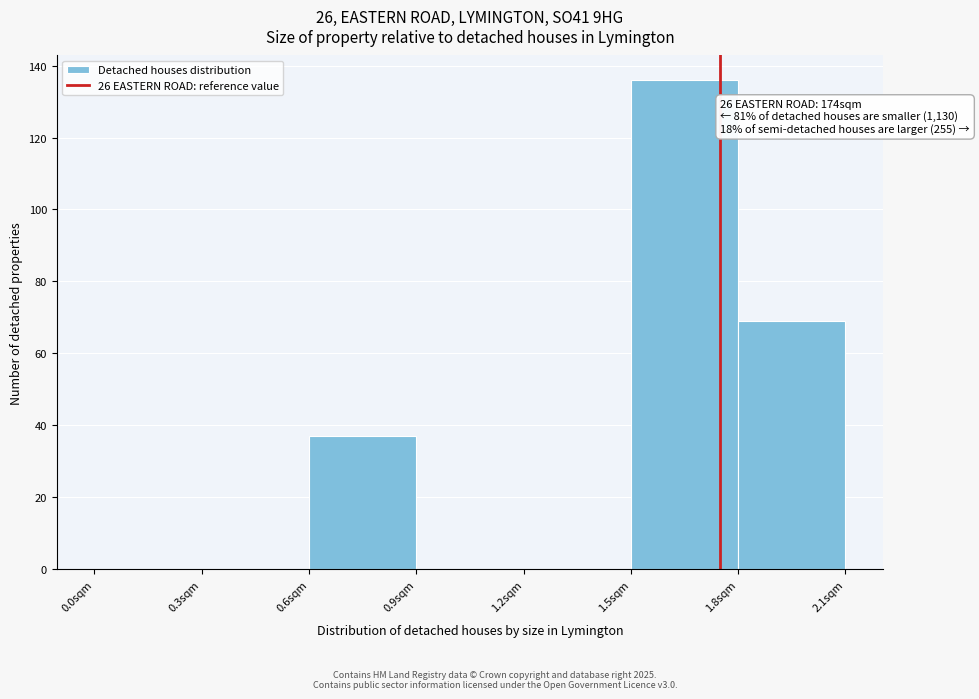

Over which range of the x-axis is the bar tallest?

1.5 to 1.8